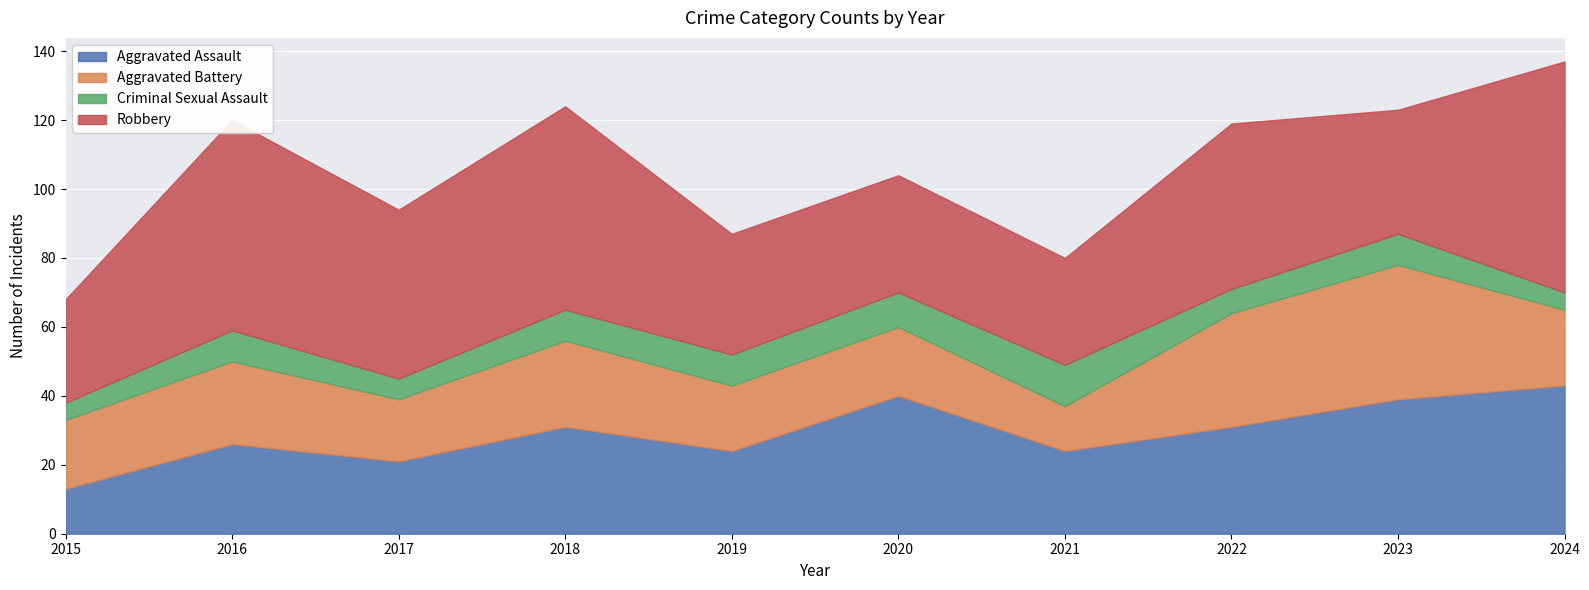

True or false: Aggravated Assault has more than 0 points higher than both neighbors.

True